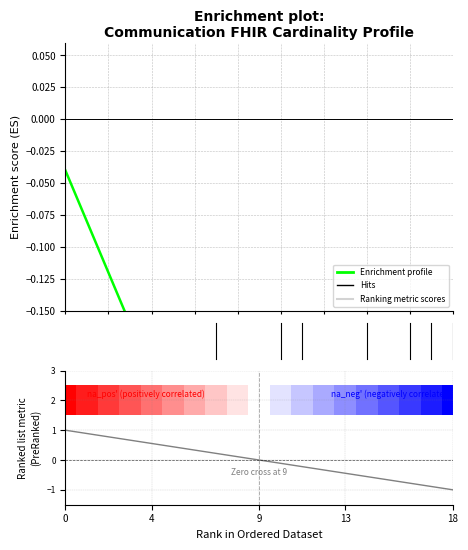

At 4, list the series in order from smallest to largest.

Enrichment profile, Ranking metric scores